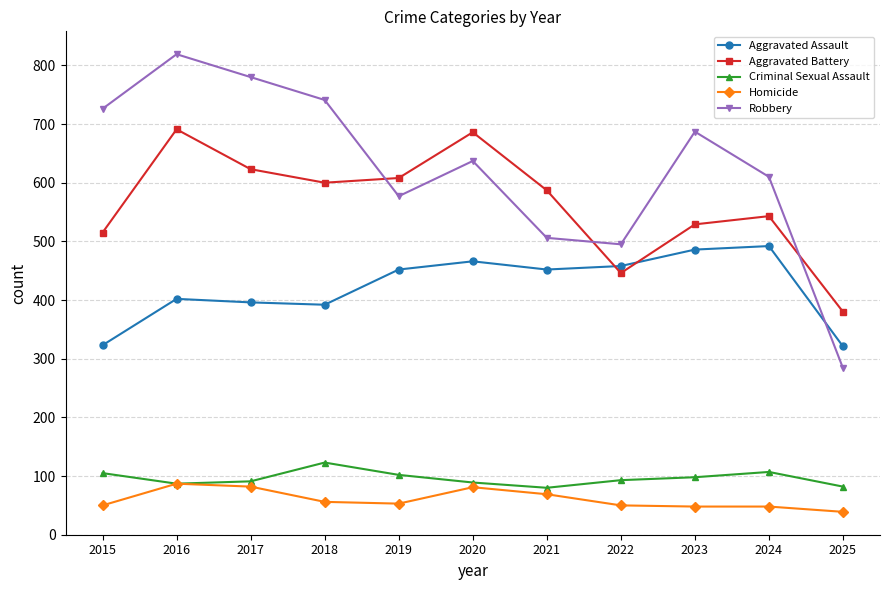

True or false: Aggravated Battery has more than 2 interior local peaks.

True